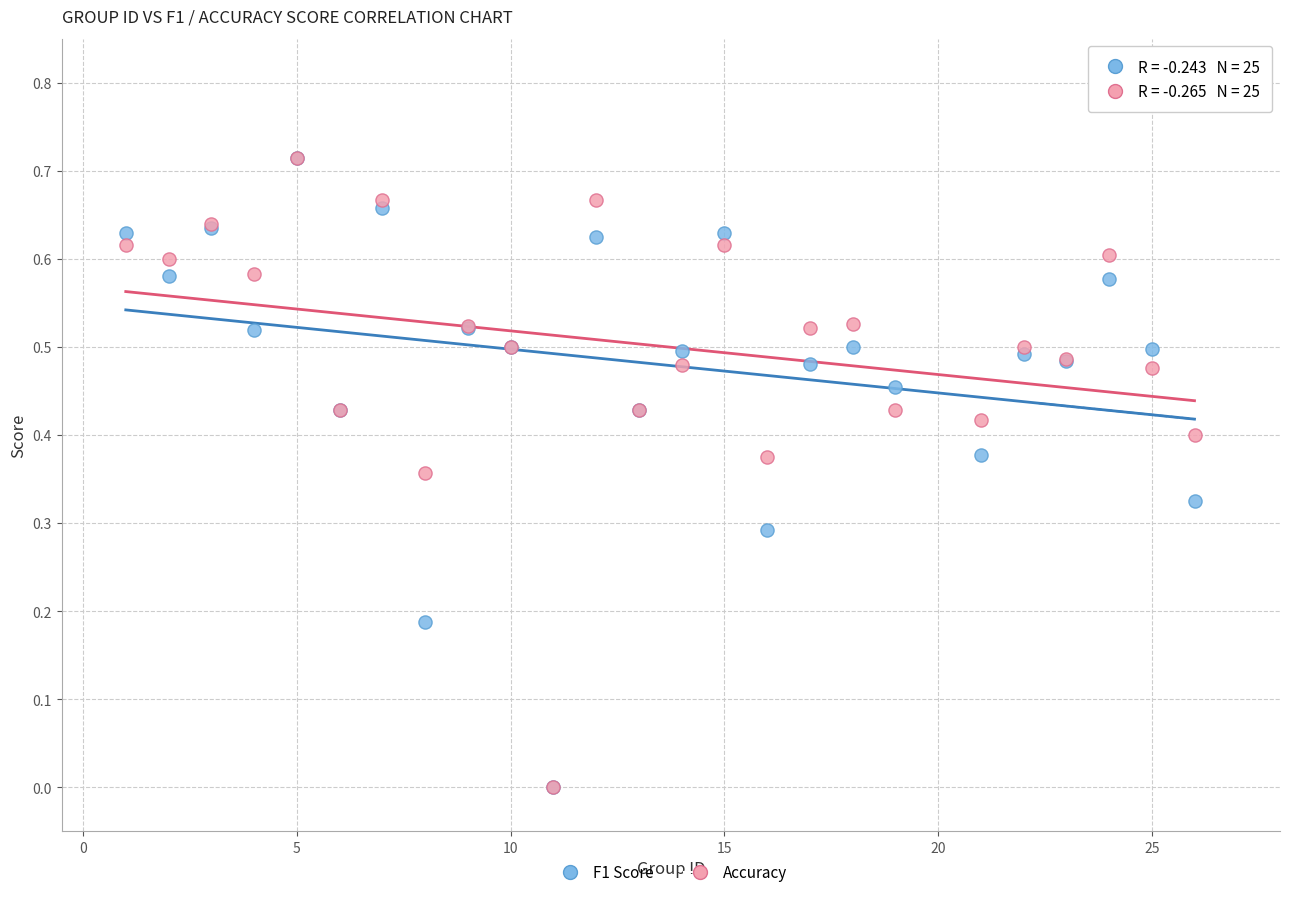

What are all the series names shown in the legend?

F1 Score, Accuracy